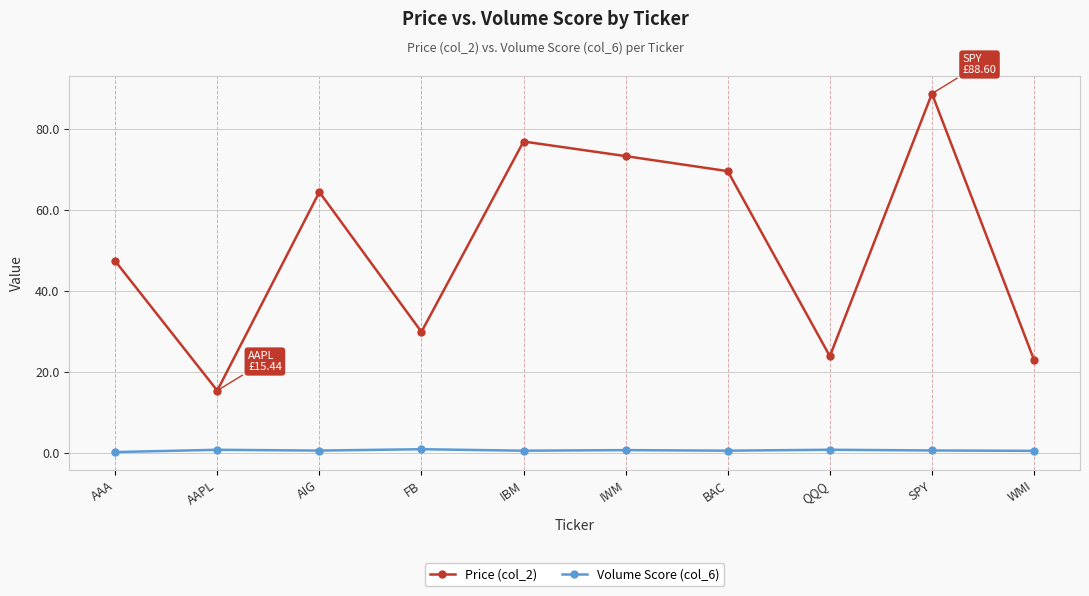

What is the value of the Volume Score (col_6) point at the 4th from the left?

1.0